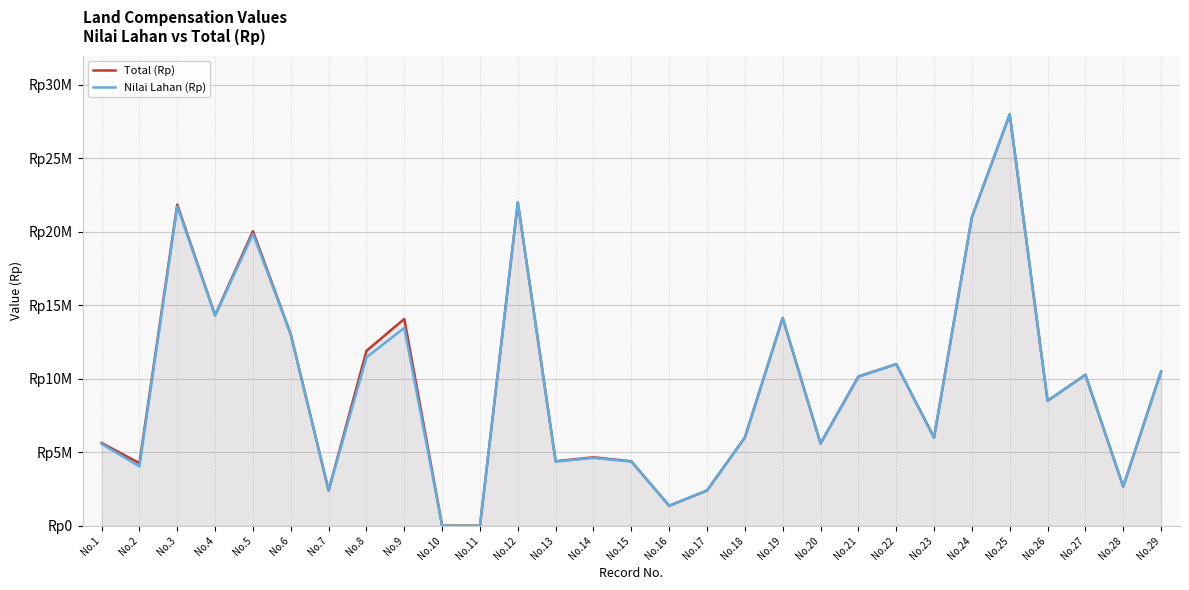

True or false: Total (Rp) and Nilai Lahan (Rp) intersect in this chart.

False